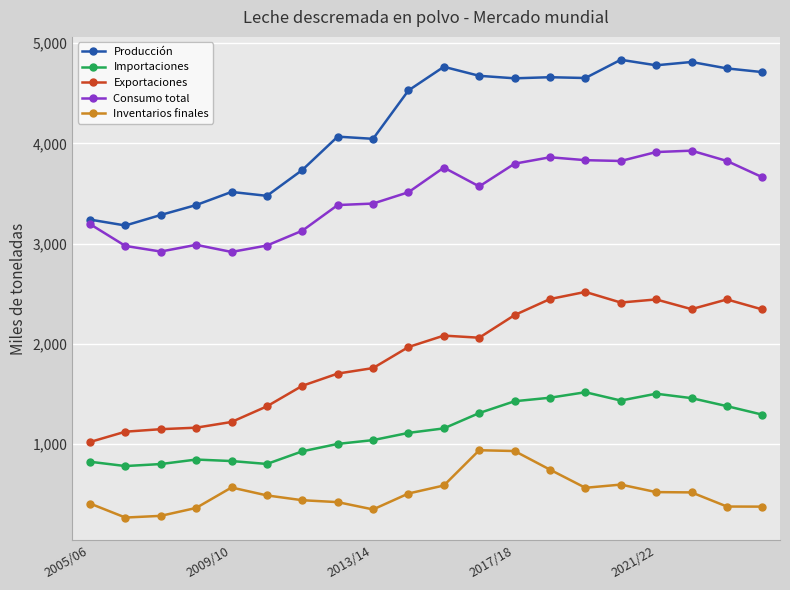

Which series has the largest total across all categories?

Producción